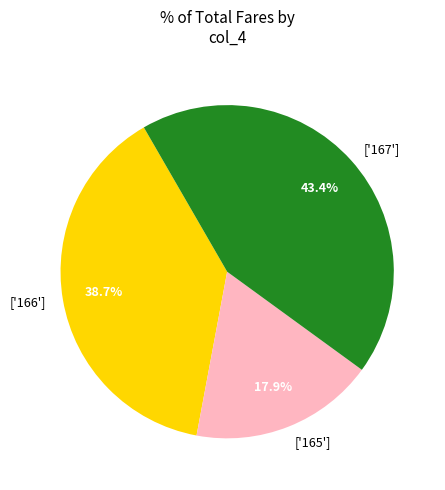

Between ['167'] and ['166'], which is larger?

['167']